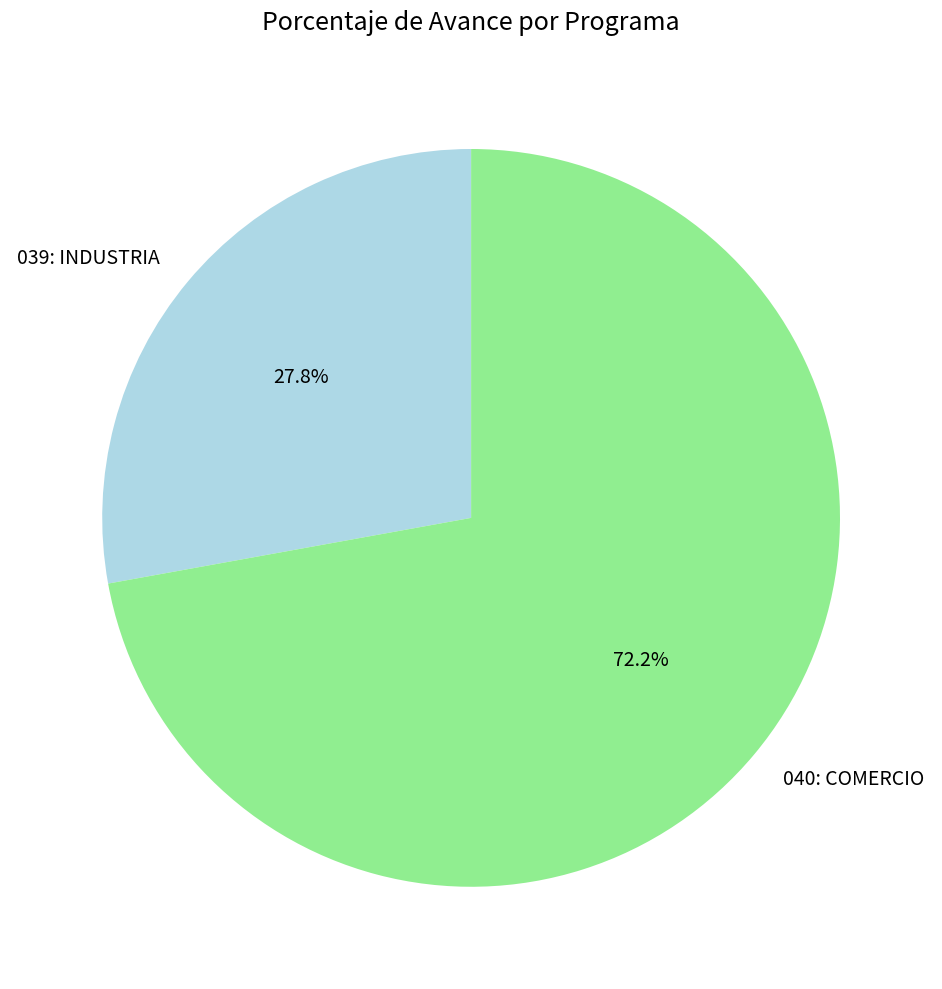

To the nearest percent, what percentage of the pie is 039: INDUSTRIA?

28%